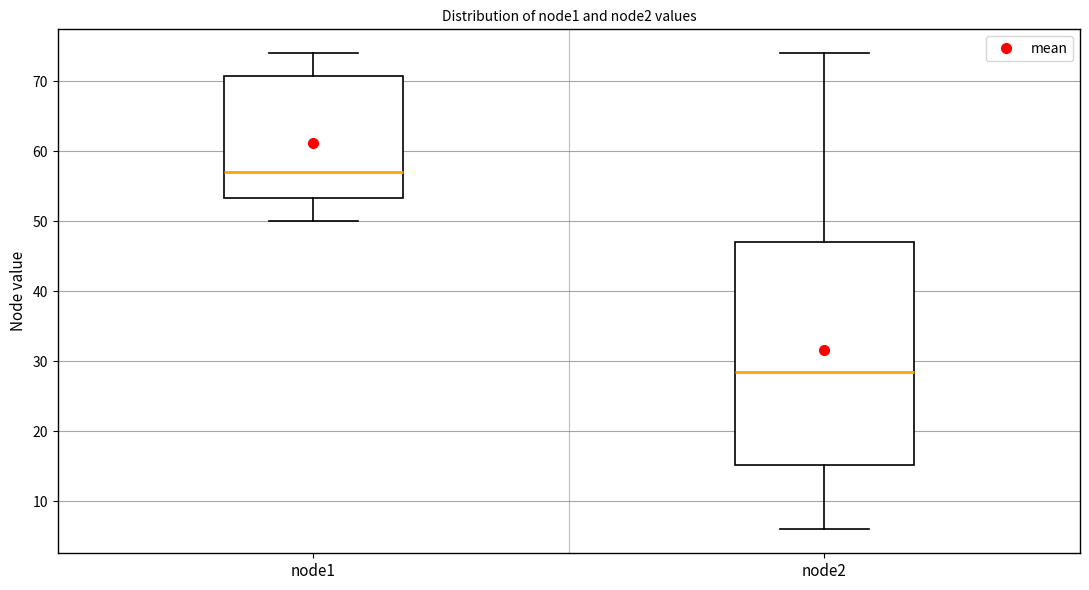

Reading left to right, transcribe this box plot: for each box, give where its median line is, the range the box spans, and where its two whiskers end, as read against the y-axis. The values are not printed on the chart, so give them approximately, as read against the axis.

node1: median 57, box 53 to 71, whiskers 50 to 74
node2: median 29, box 15 to 47, whiskers 6 to 74